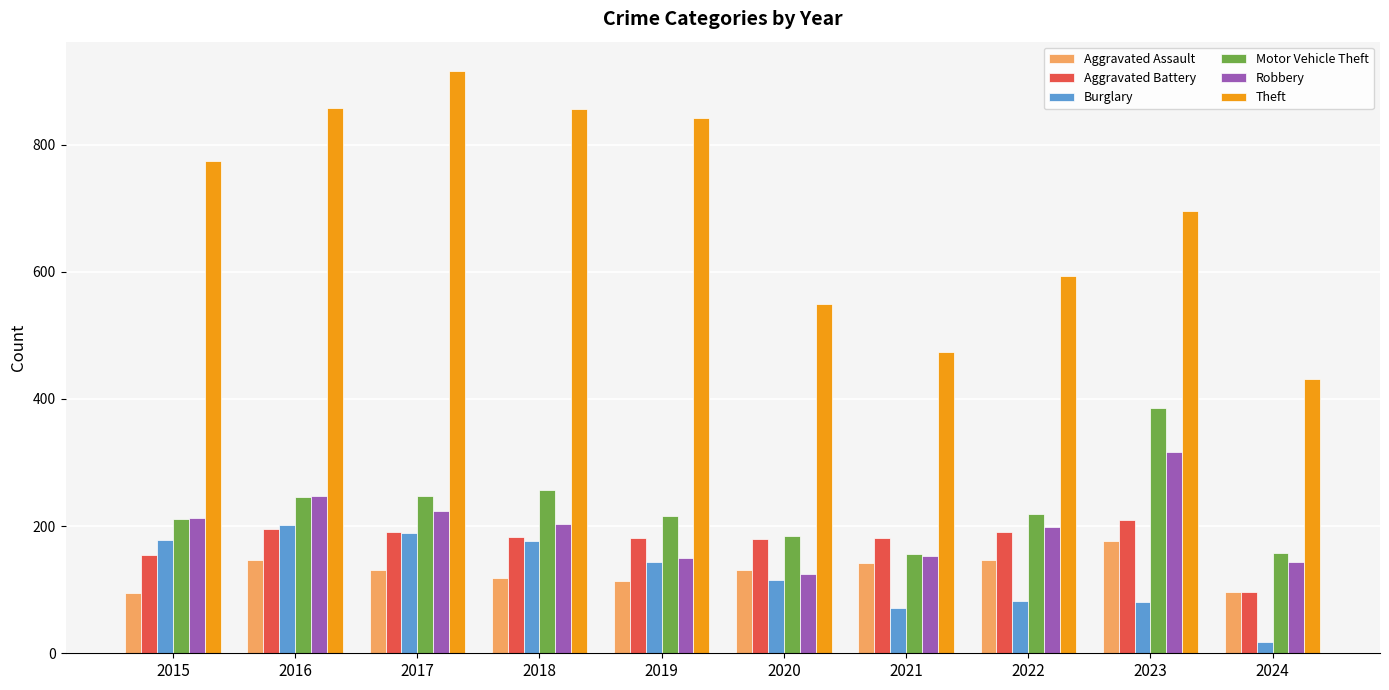

Does the chart contain stacked bars?

No